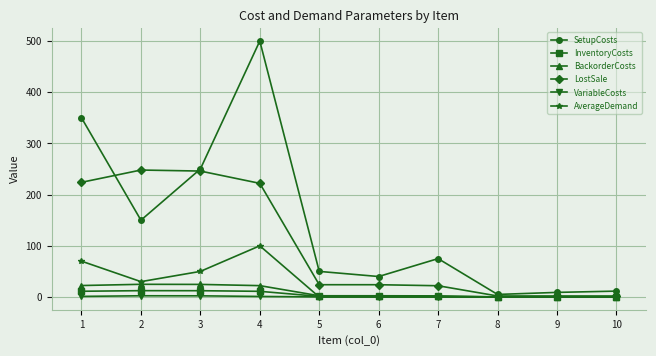

Where is the first local minimum for SetupCosts?

2